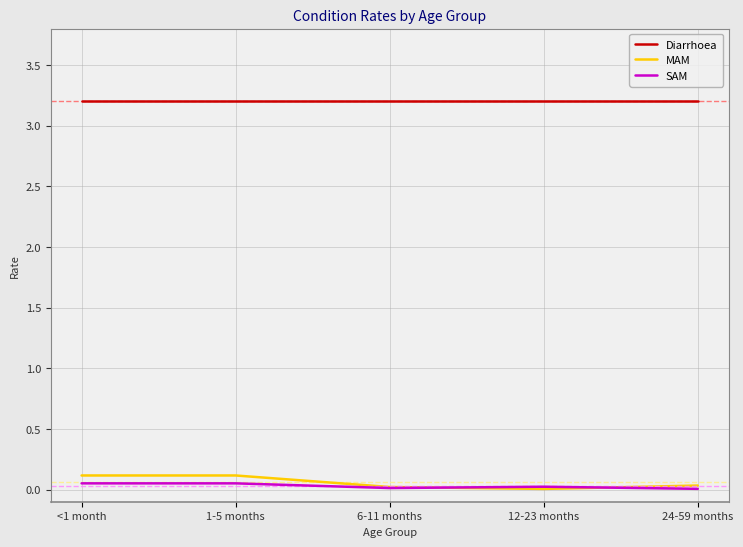

What is the lowest value of the Diarrhoea series?

3.2